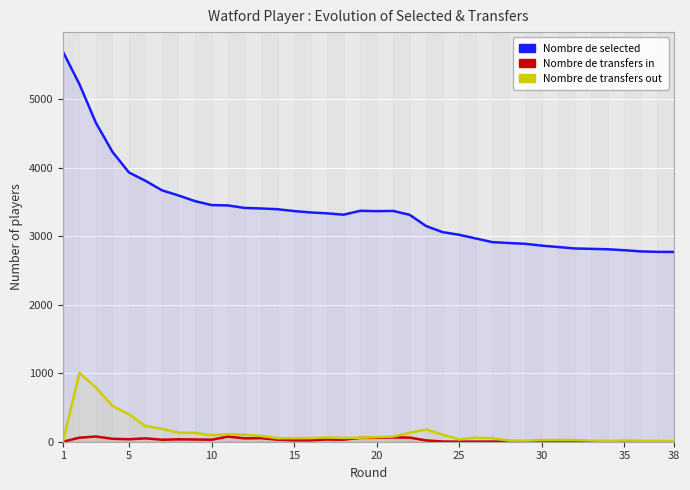

Reading left to right, extract all data points from this chart.

selected: 5698	5223	4658	4234	3933	3811	3672	3597	3514	3457	3451	3415	3407	3396	3369	3349	3336	3316	3373	3368	3371	3314	3150	3061	3023	2969	2916	2902	2891	2864	2823	2823	2811	2797	2797	2780	2773	2772
transfers_in: 0	59	76	43	36	49	29	35	33	29	75	49	52	30	20	21	33	30	56	58	63	60	19	3	1	1	2	1	1	0	2	2	2	2	2	1	1	7
transfers_out: 0	1005	790	525	400	228	189	131	129	95	111	101	84	51	52	53	62	56	58	67	76	130	179	102	35	59	53	17	15	25	24	24	10	17	17	13	11	9